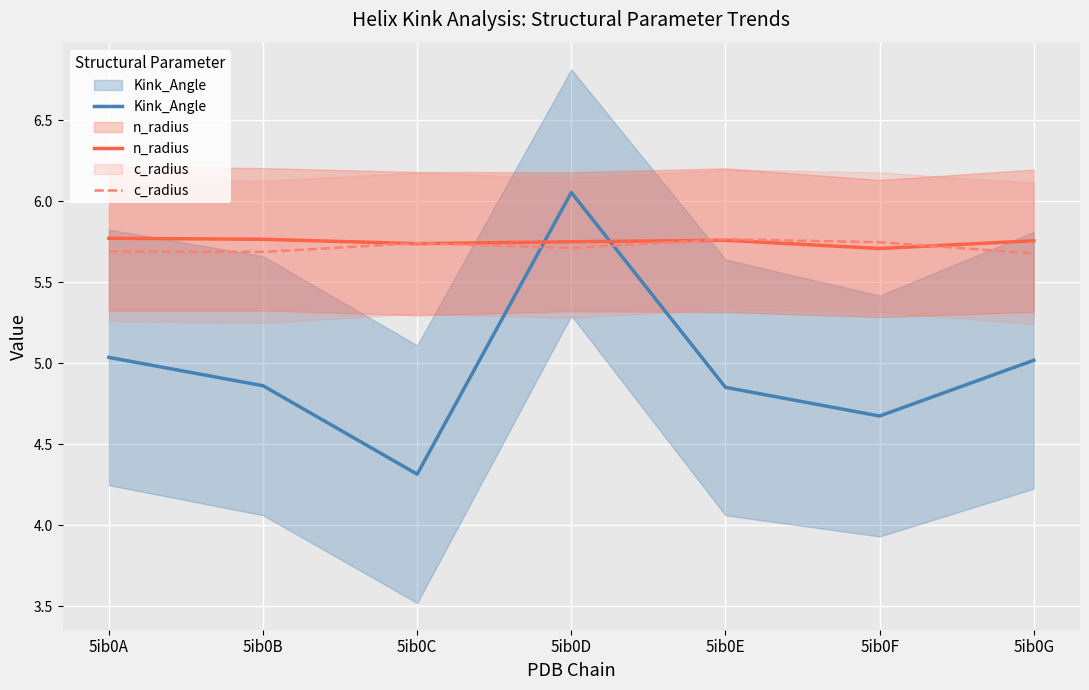

At which label does c_radius reach its peak?

5ib0E